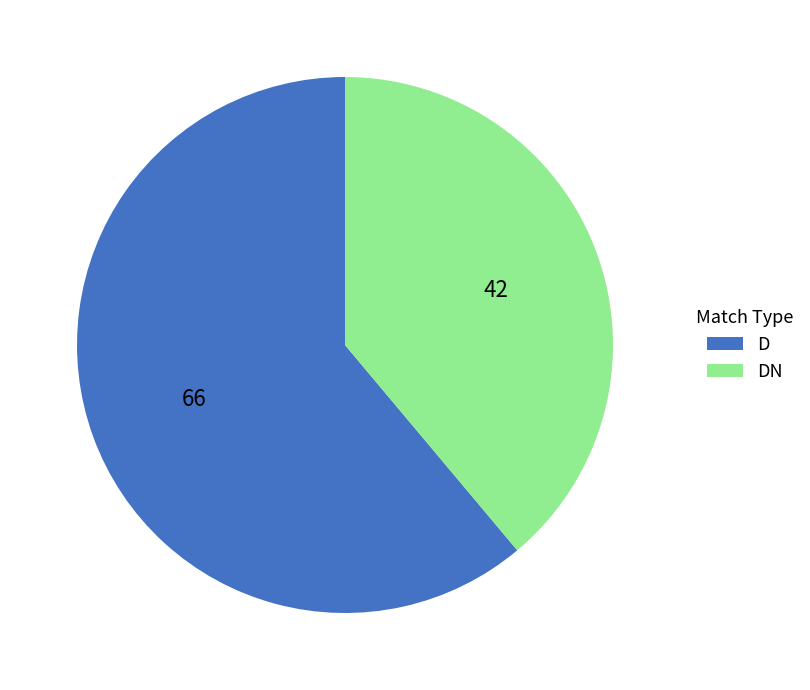

Is it true that DN is 52% of the pie?

False